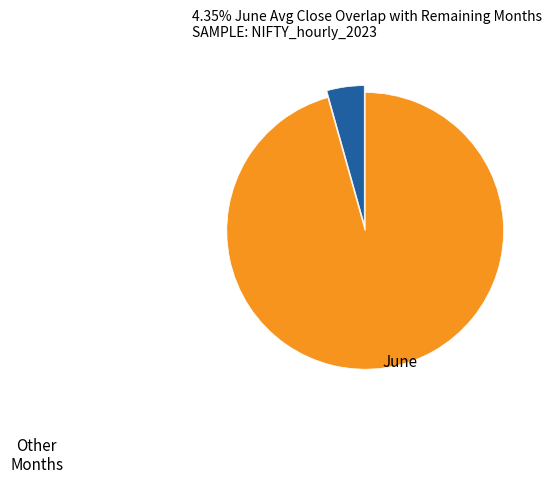

Is there a majority slice in this chart?

Yes